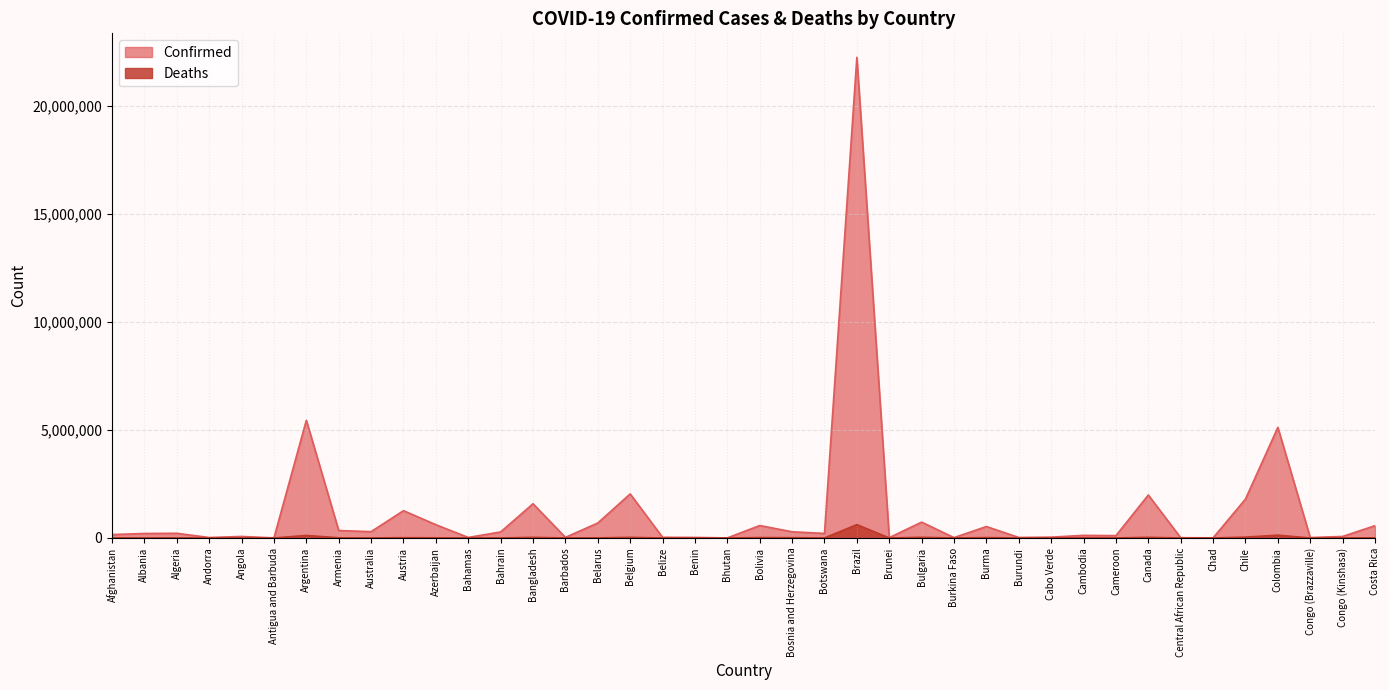

Between Burkina Faso and Belarus, which is larger?

Belarus